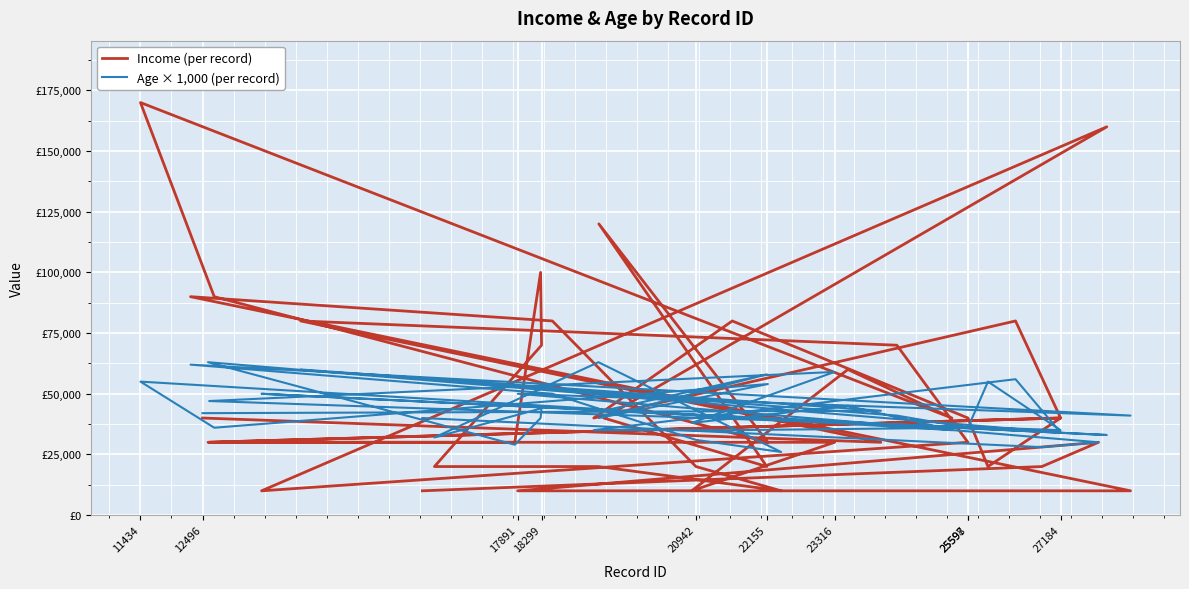

What are all the series names shown in the legend?

Income (per record), Age × 1,000 (per record)